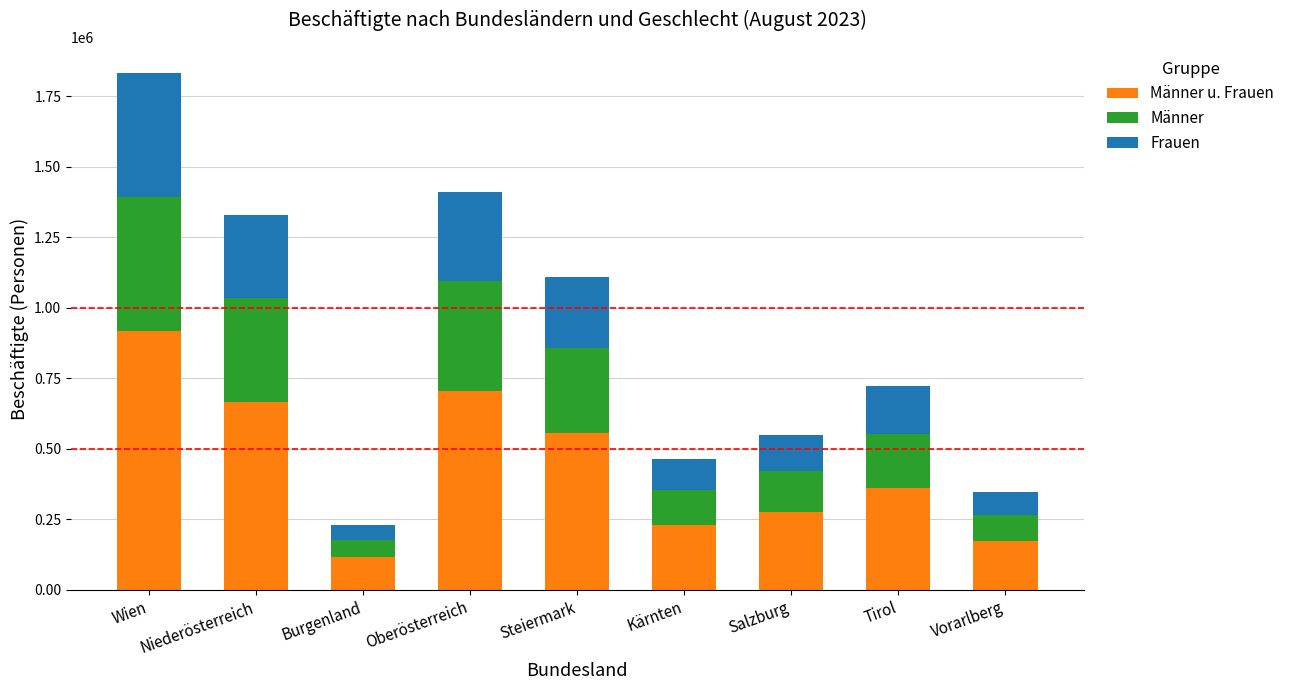

What is the total value across all series at Tirol?

724482